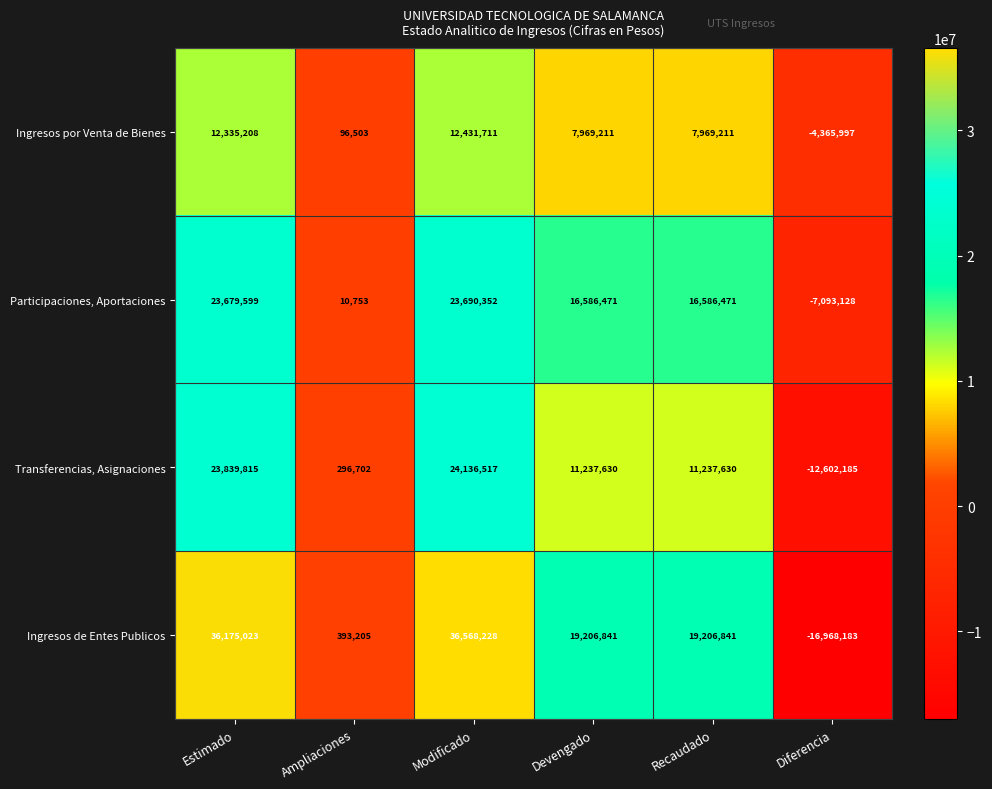

Where does the Transferencias, Asignaciones series first go above 11237630?

Estimado